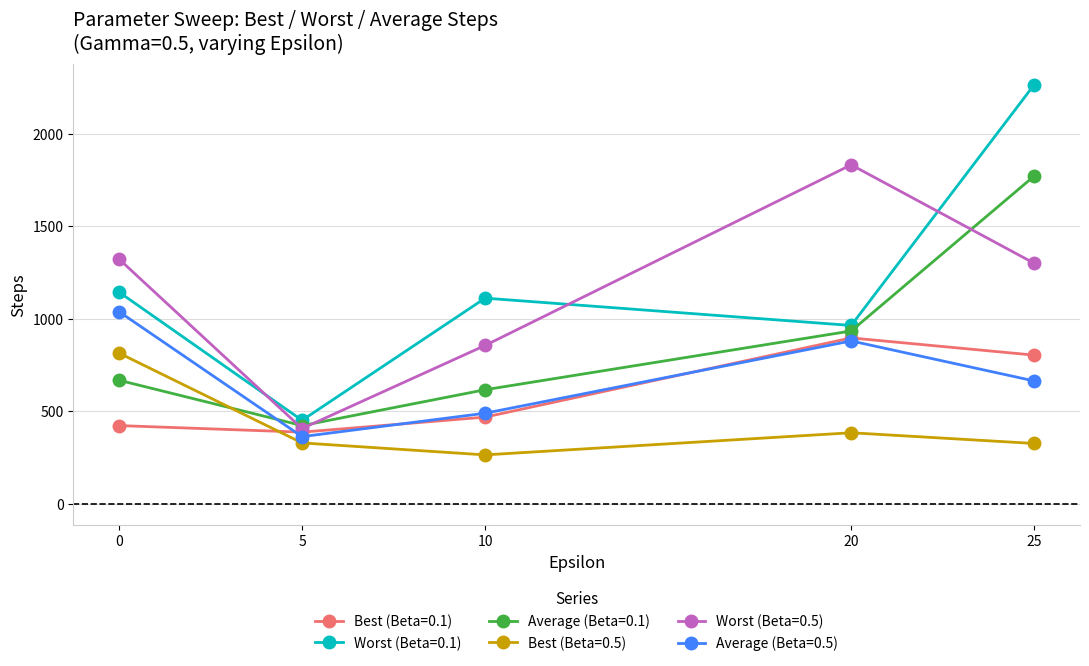

Between 0 and 5, which series saw the biggest shift?

Worst (Beta=0.5)